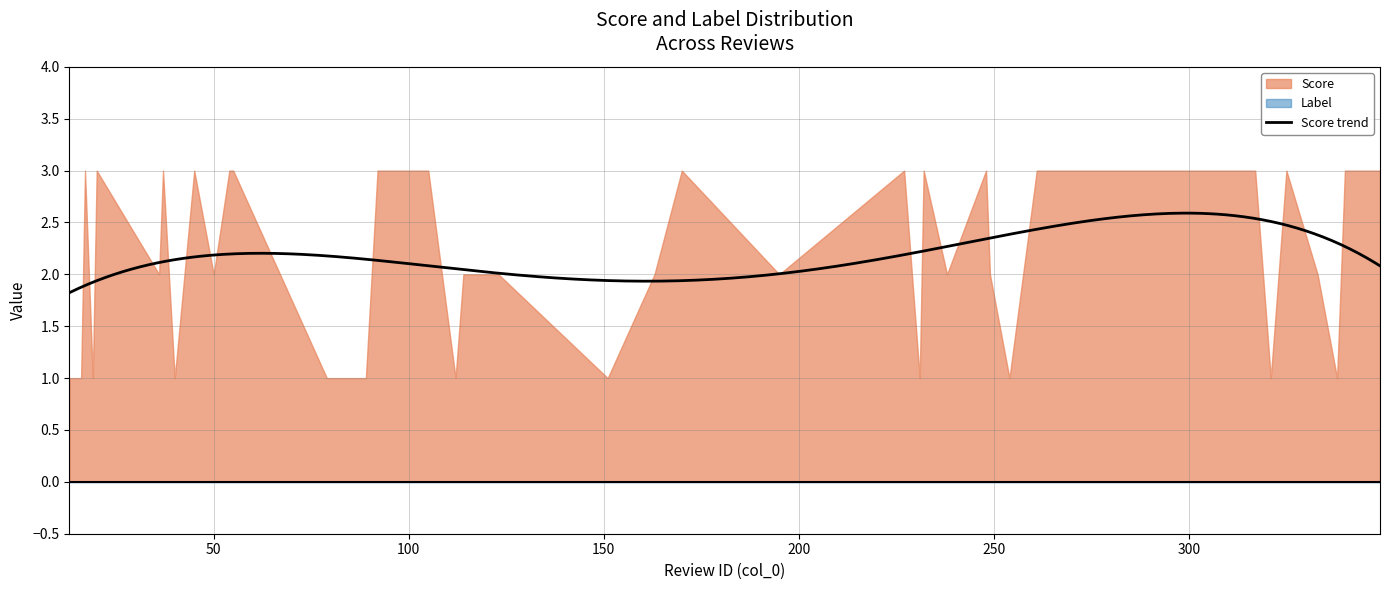

What is the difference between the maximum and minimum values in the Score series?

2